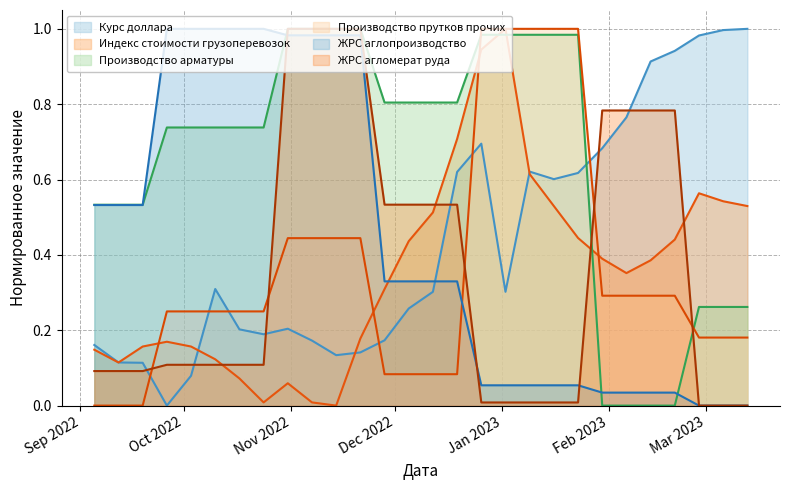

Which category has the lowest value across all series?

2022-09-26